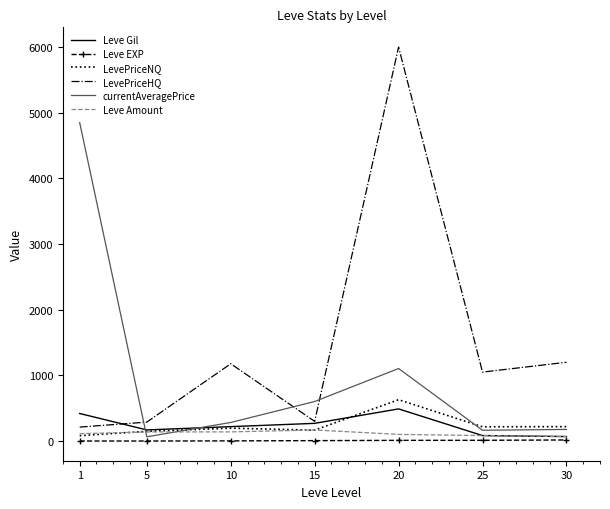

The value of LevePriceNQ at 25 is 217.5. True or false?

True